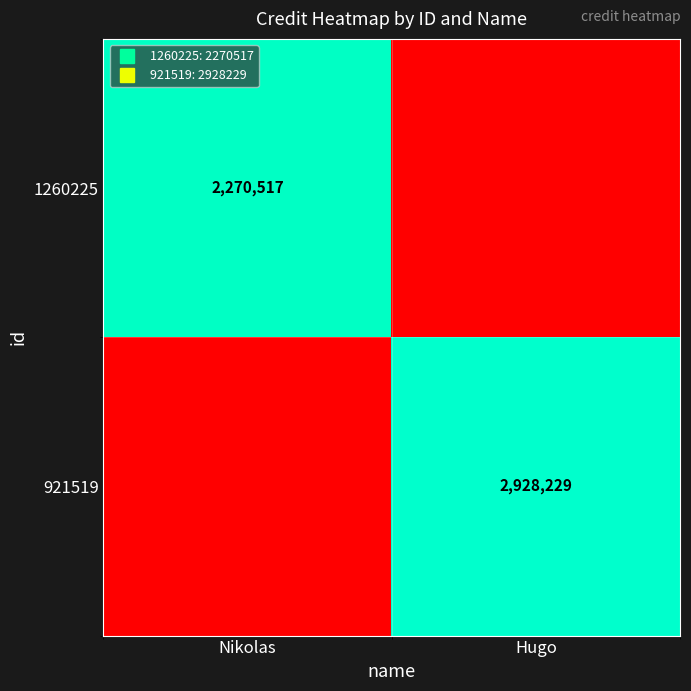

How many data points does each series have?

2